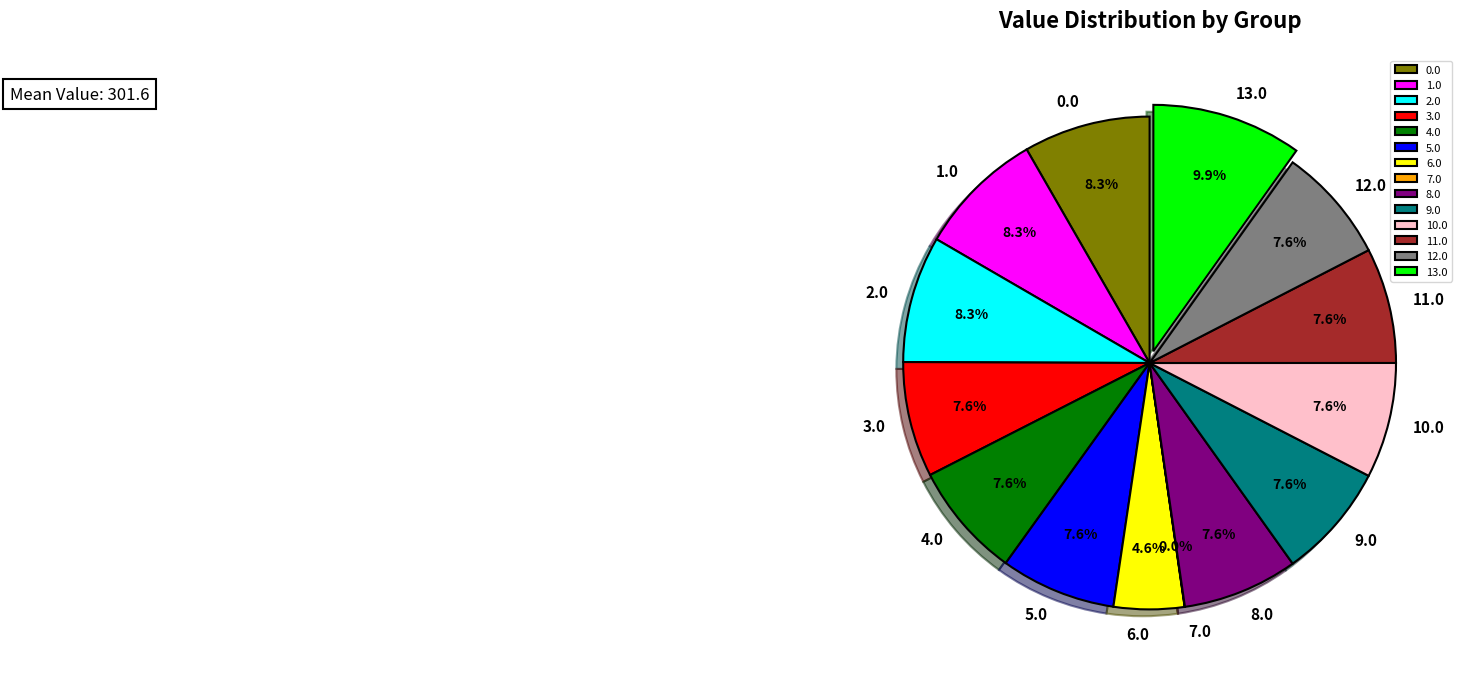

Is it true that 12.0 is 2% of the pie?

False